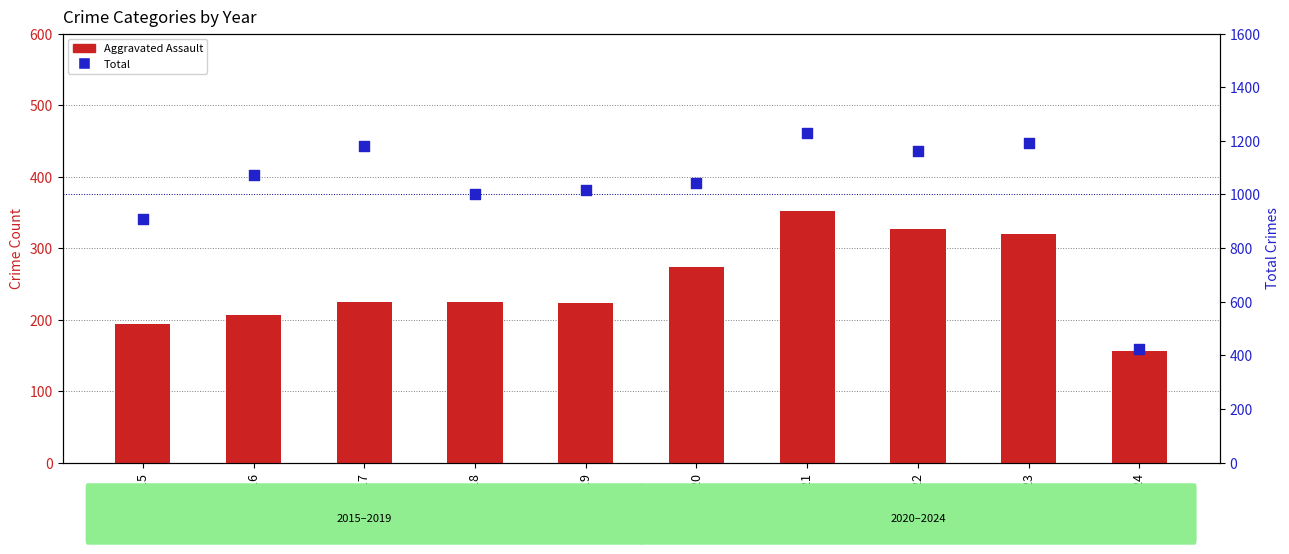

At how many categories does at least one series exceed 324?

10